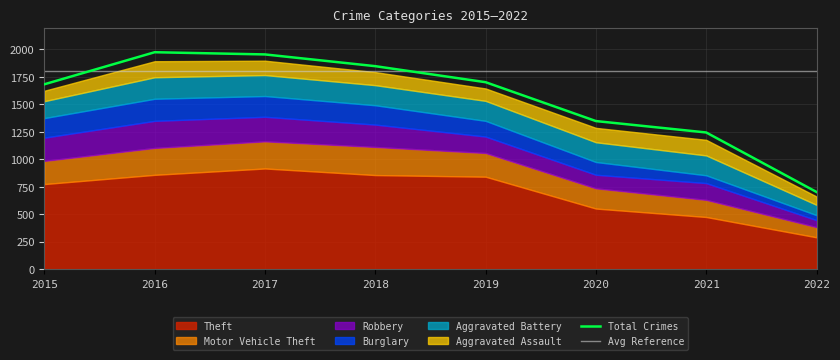

Which series has the widest spread of values?

Theft